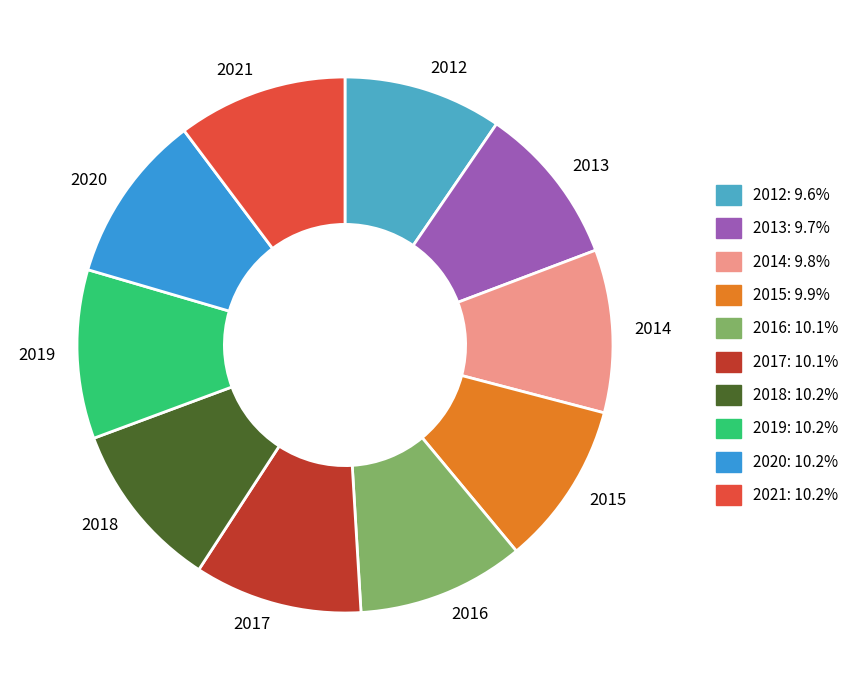

Approximately how many times larger is the value at 2018 compared to 2013?

1.0